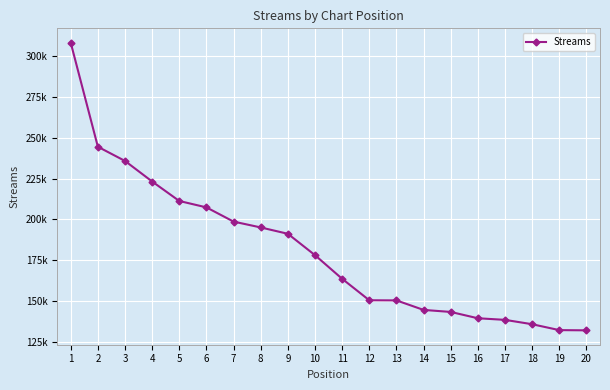

Does the chart have visible grid lines?

Yes